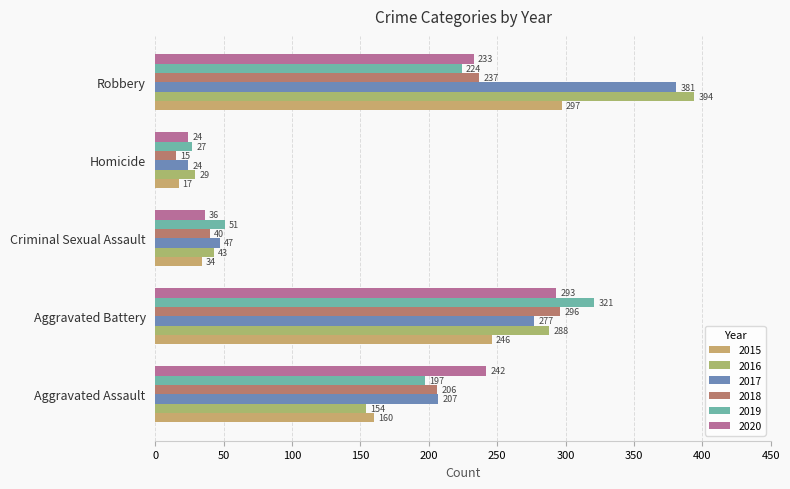

What is the sum of the 2017 values at Criminal Sexual Assault and Aggravated Battery?

324